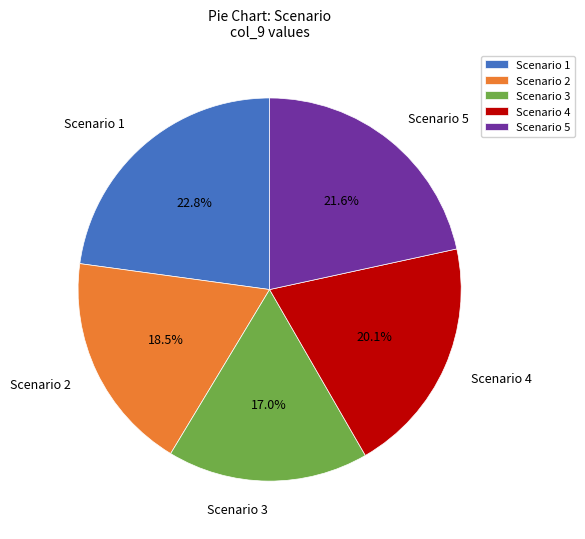

What portion of the pie excludes Scenario 2?

81.5%